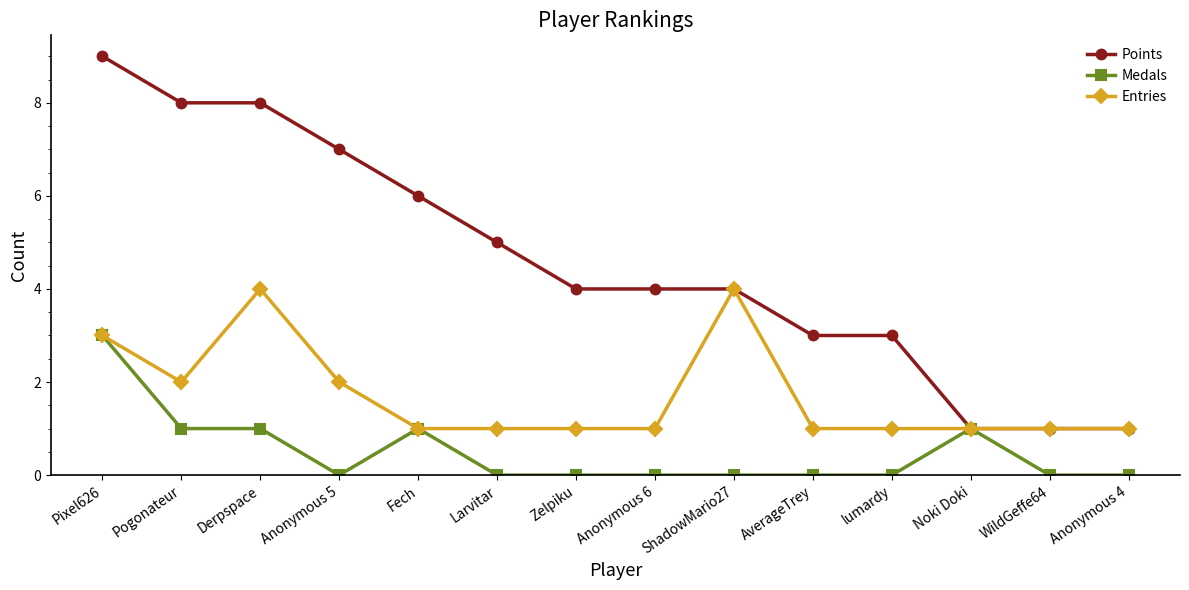

How many Medals values are between 0 and 1?

13